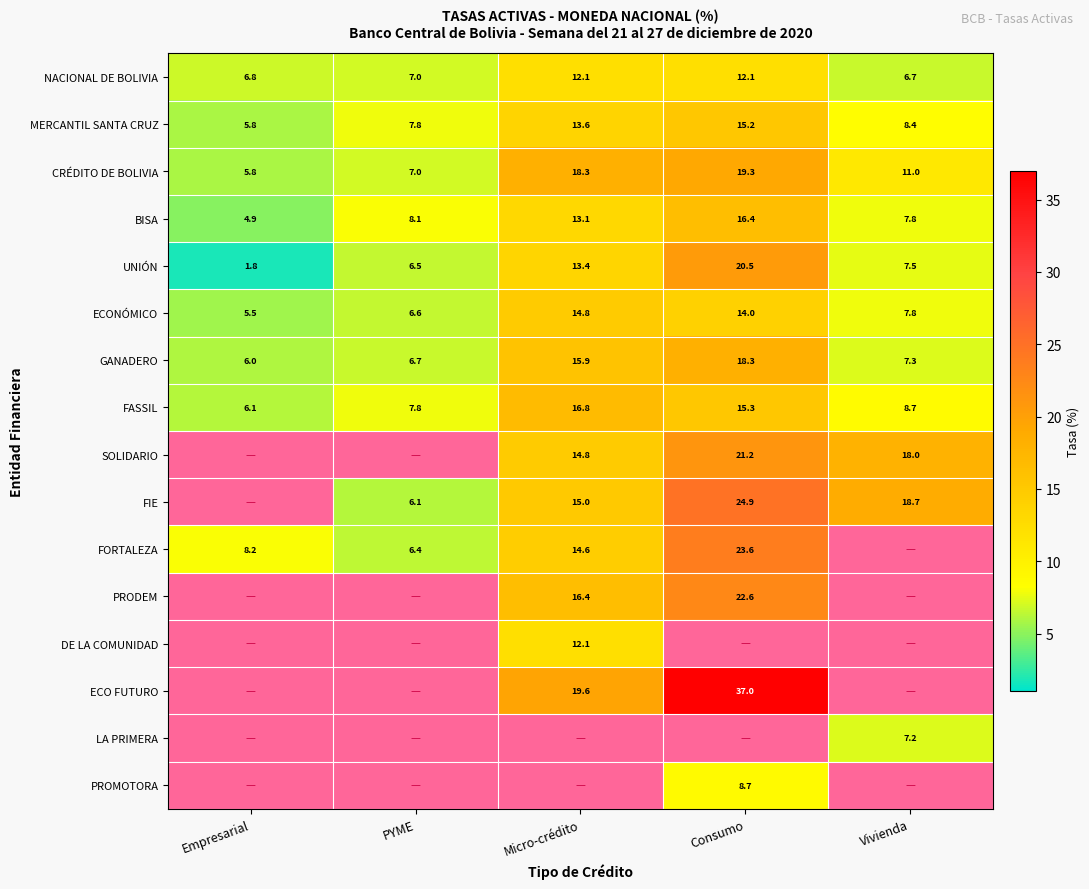

Rank the categories by MERCANTIL SANTA CRUZ value from lowest to highest.

Empresarial, PYME, Vivienda, Micro-crédito, Consumo